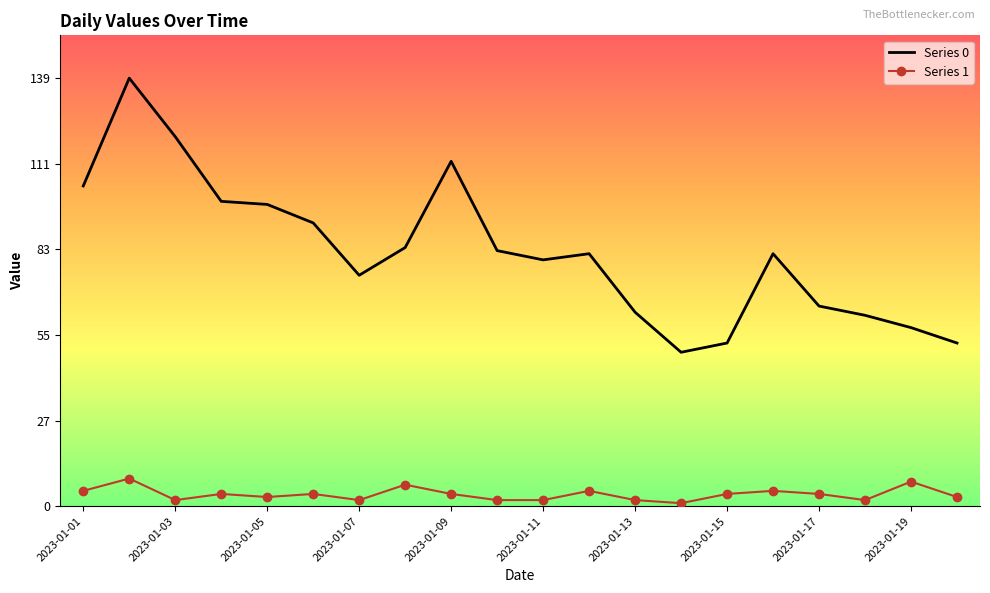

What is the maximum value shown in the chart?

139